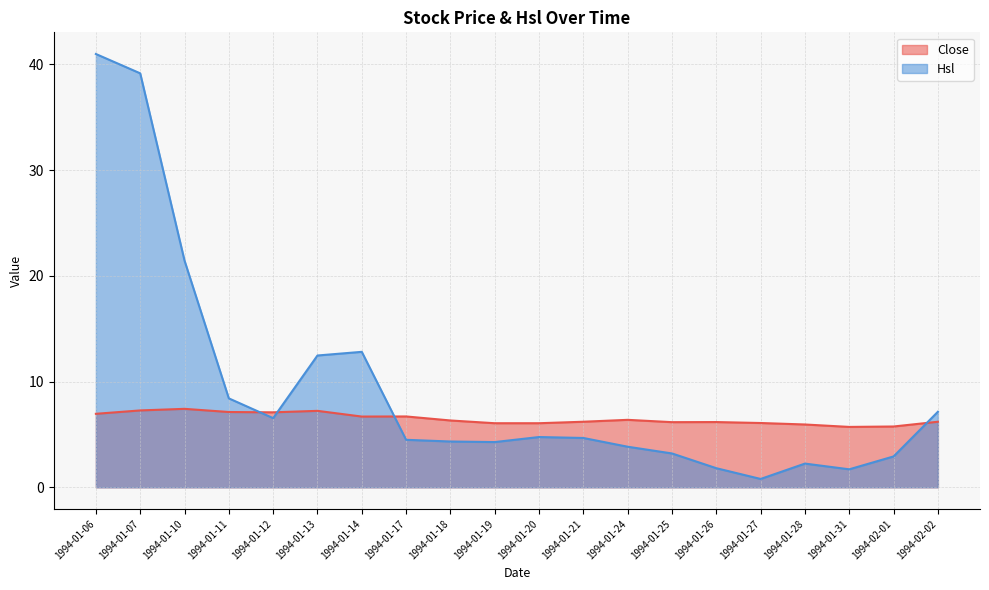

After their last crossing, which series has the higher values: Close or Hsl?

Hsl